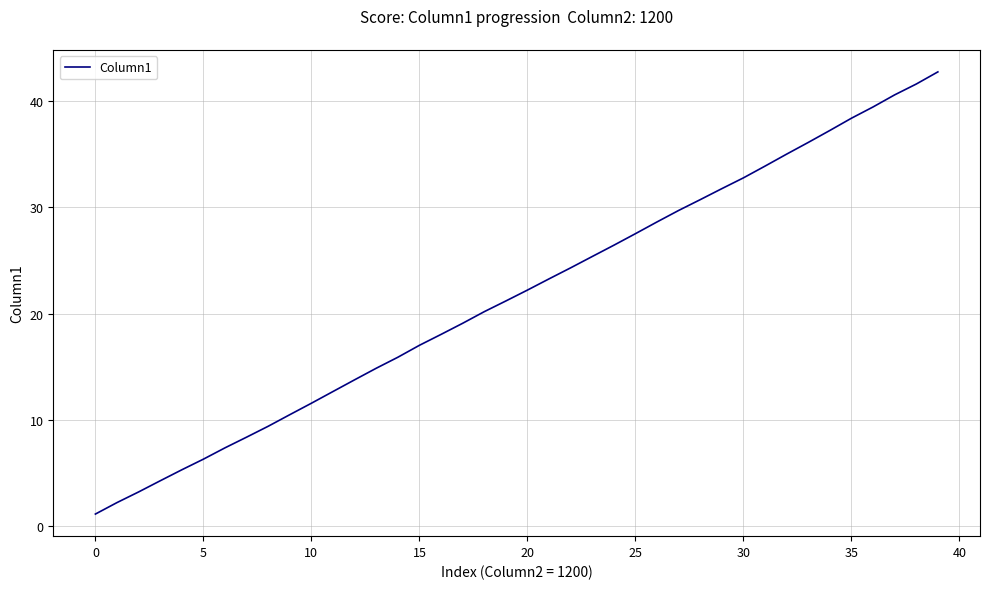

What is the greatest value displayed?

42.7